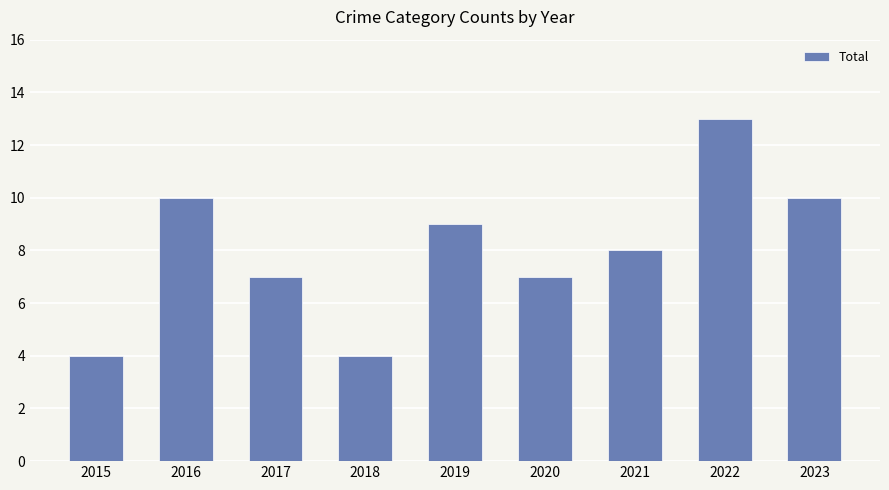

Reading left to right, extract all data points from this chart.

4	10	7	4	9	7	8	13	10